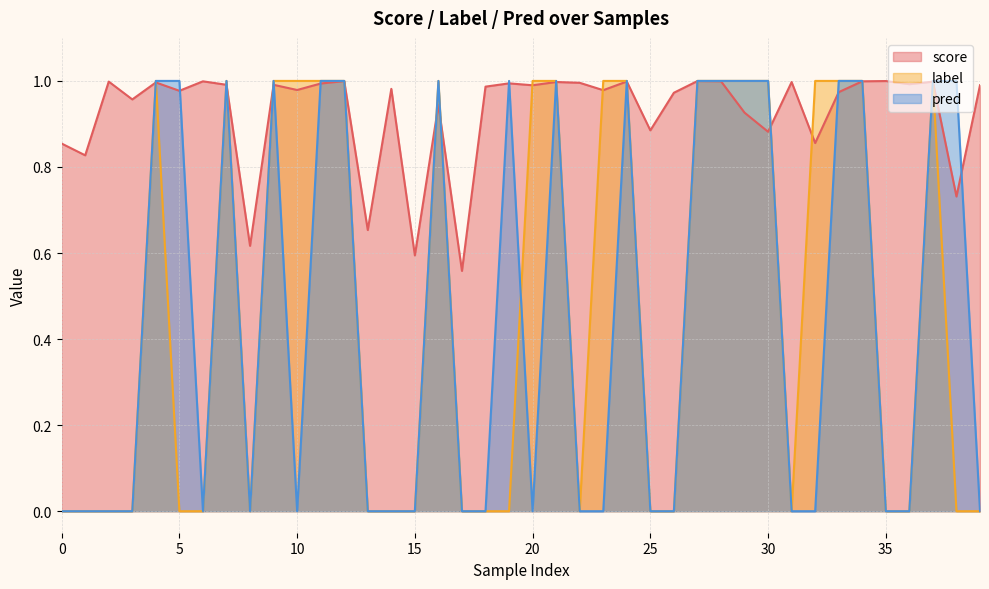

Which series has the largest total across all categories?

score